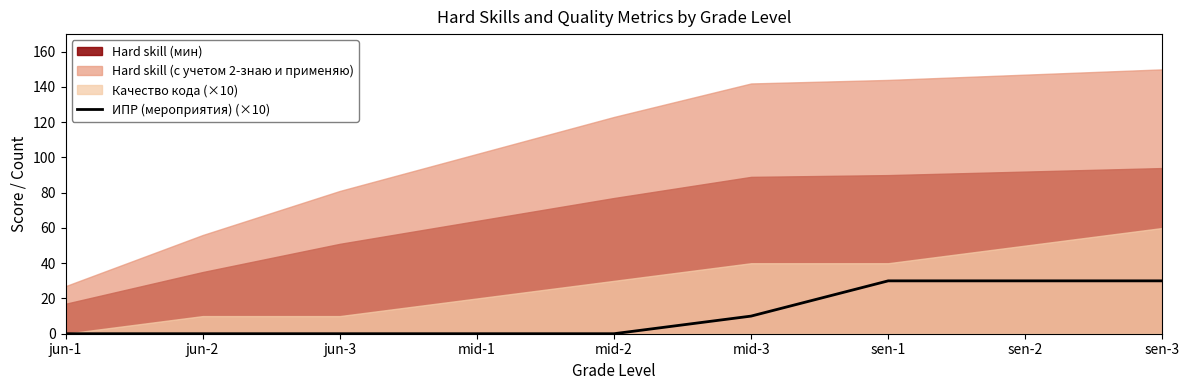

Is it true that the value at jun-1 is 0?

True